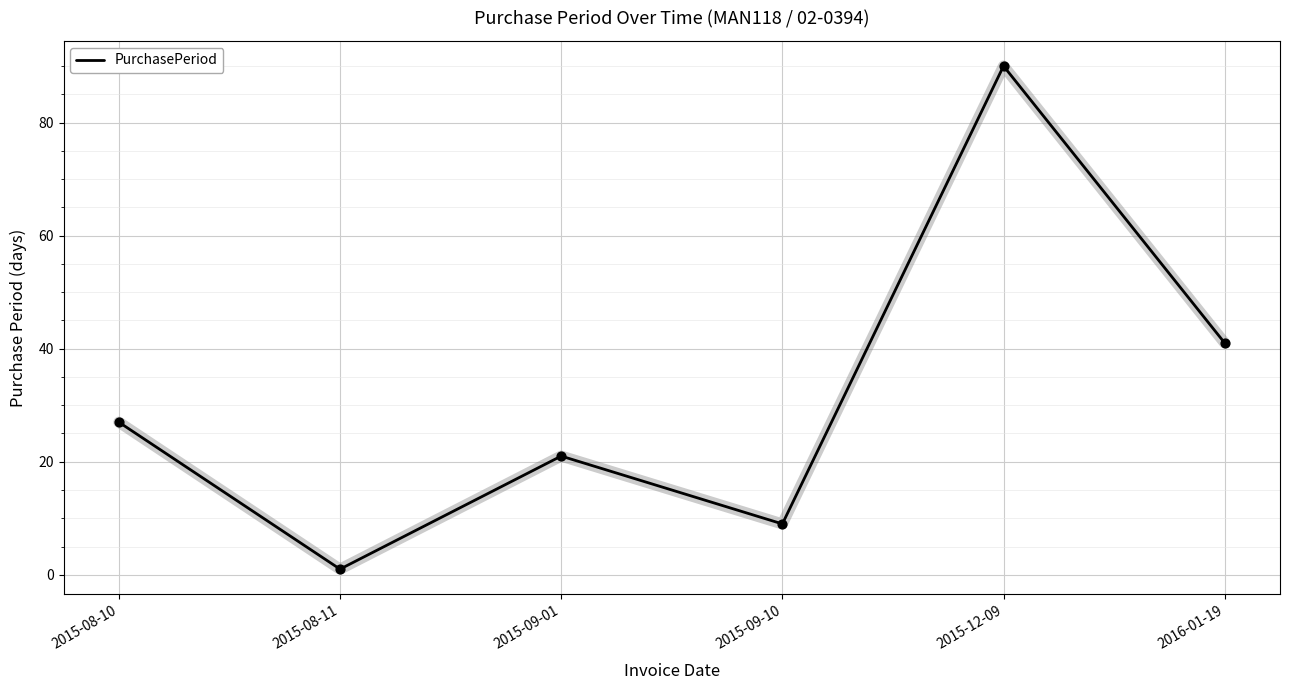

Between 2015-09-10 and 2015-09-01, which is larger?

2015-09-01